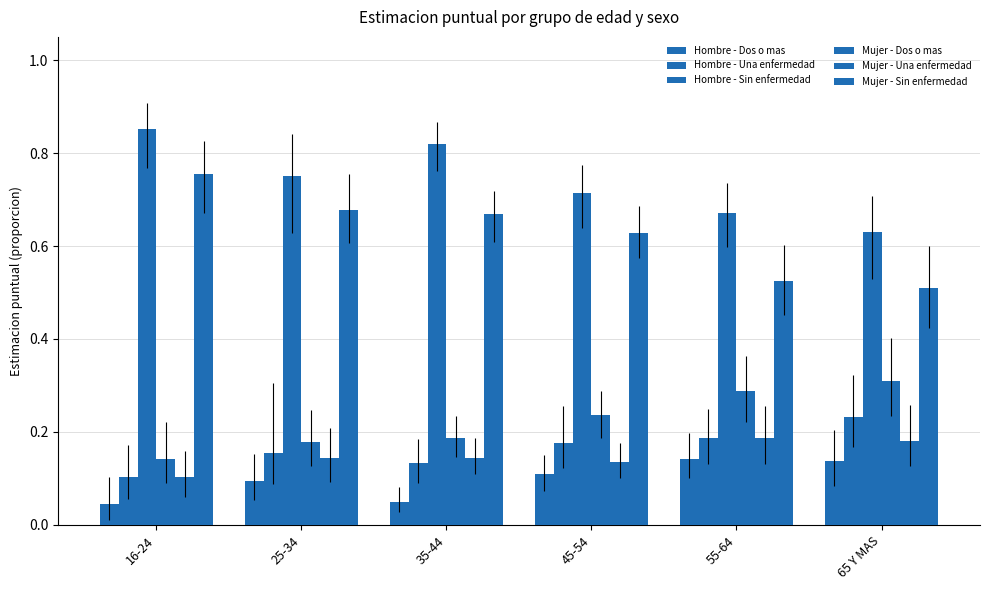

How many series are shown in this chart?

6